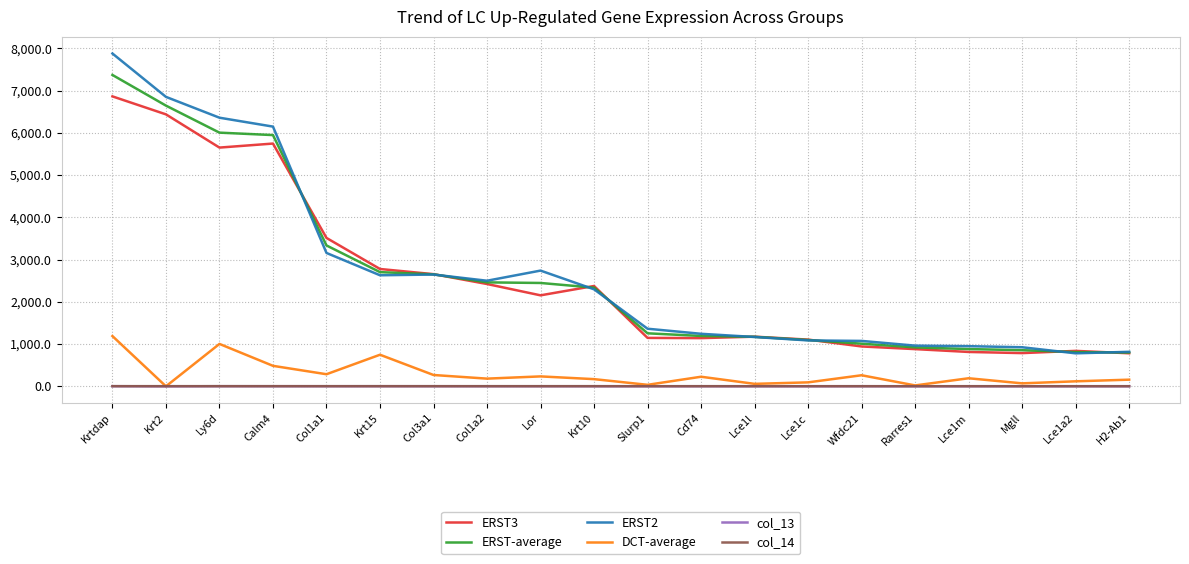

What is the spread (max minus min) of values at Krtdap?

7872.0